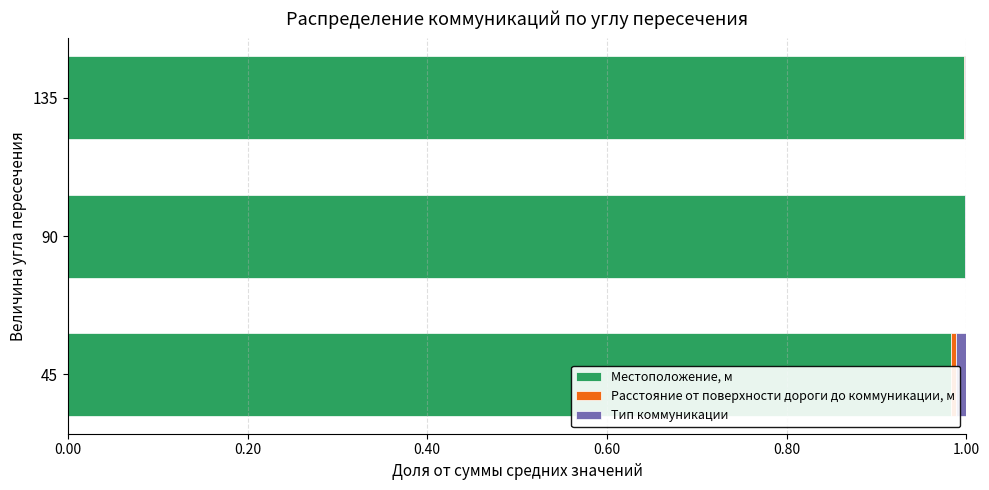

How many bars are there in total?

9